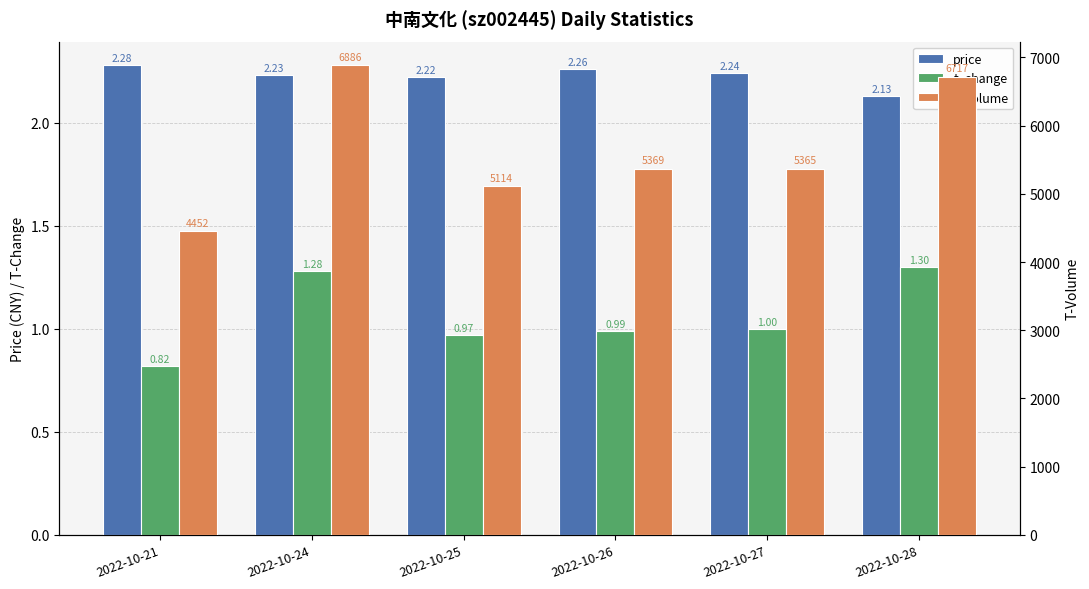

Reading left to right, extract all data points from this chart.

price: 2.3	2.2	2.2	2.3	2.2	2.1
t_change: 0.8	1.3	1.0	1.0	1.0	1.3
t_volume: 4452.0	6886.0	5114.0	5369.0	5365.0	6717.0